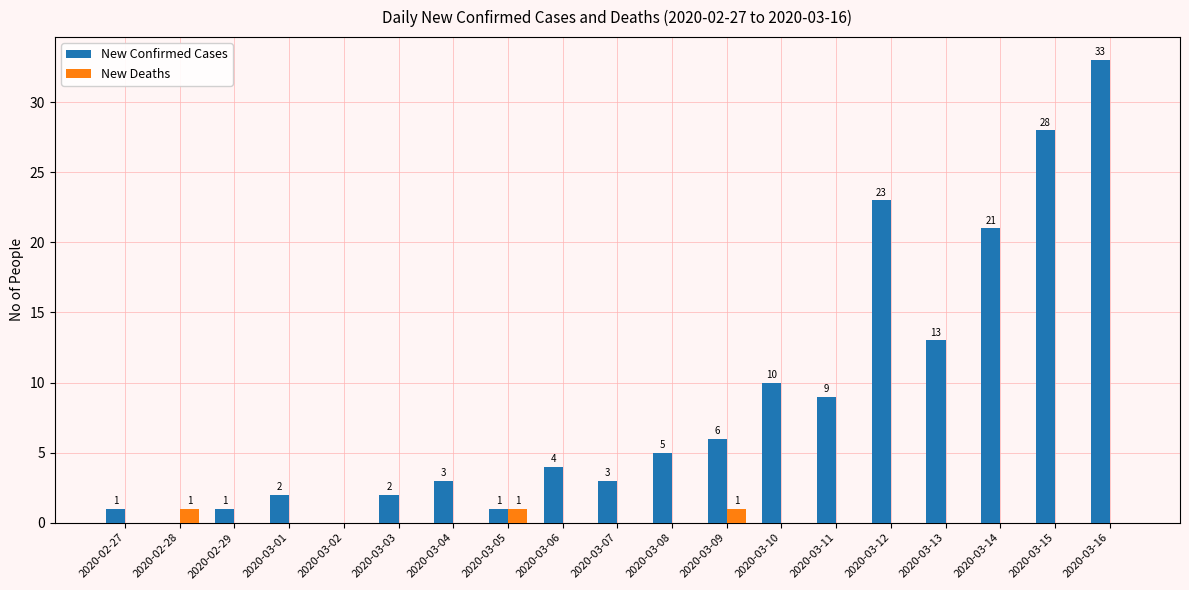

What is the total value across all series at 2020-03-11?

9